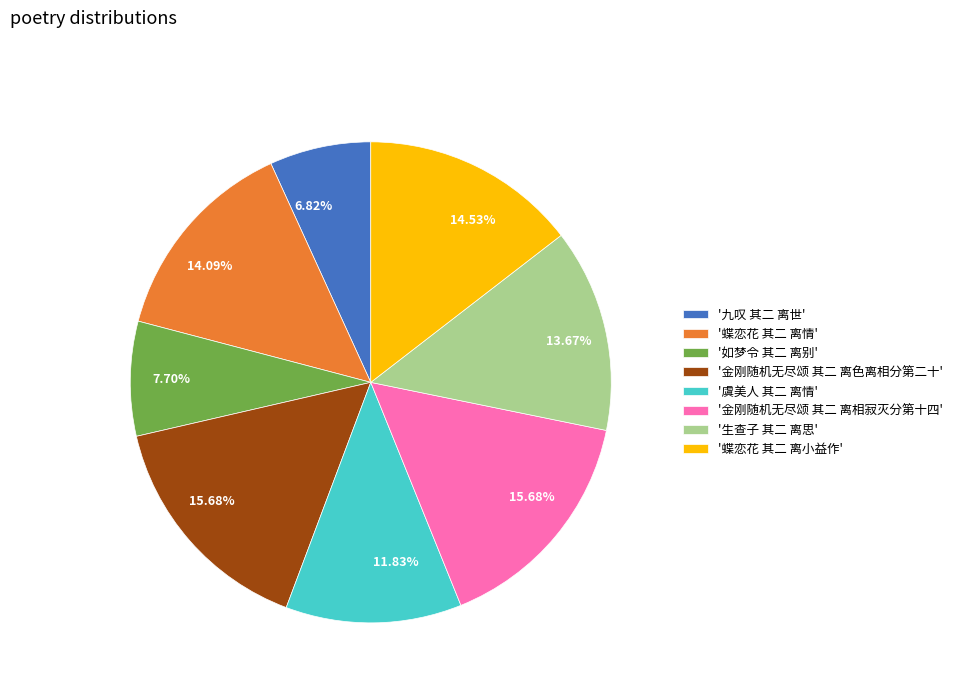

Between '九叹 其二 离世' and '金刚随机无尽颂 其二 离相寂灭分第十四', which is larger?

'金刚随机无尽颂 其二 离相寂灭分第十四'